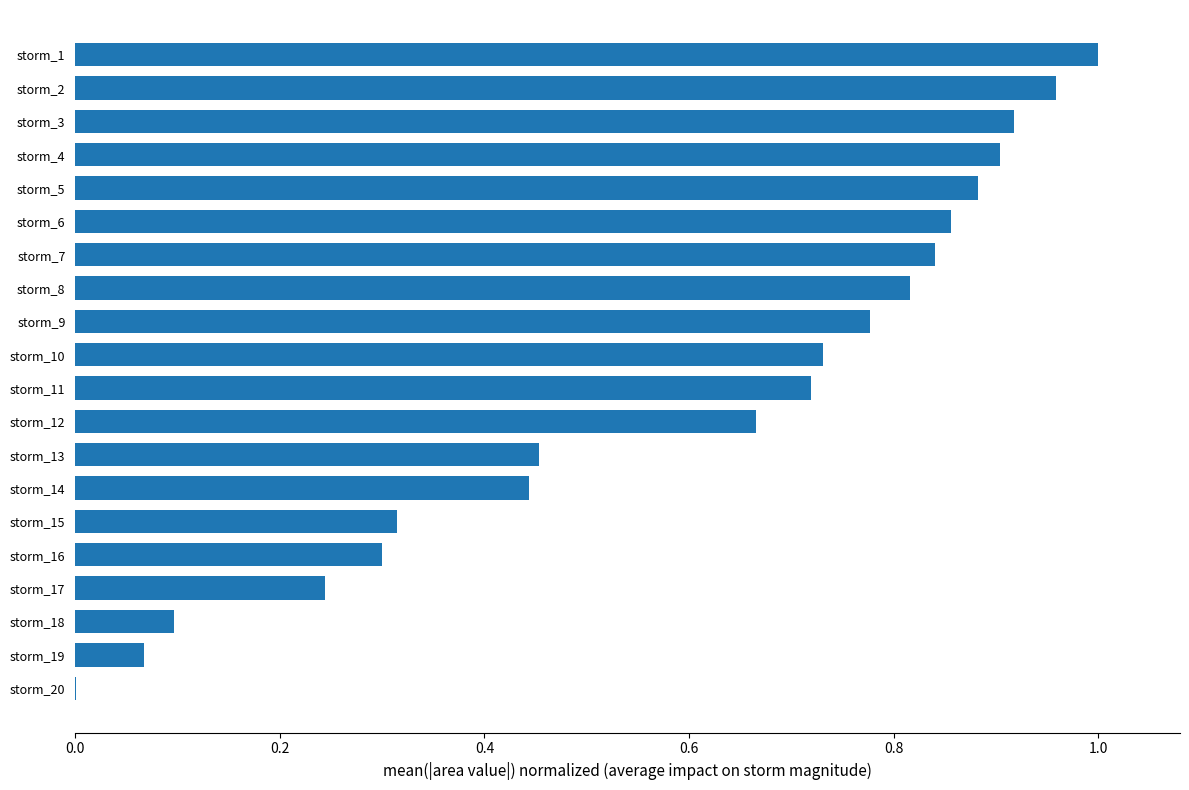

What is the average value?

0.6